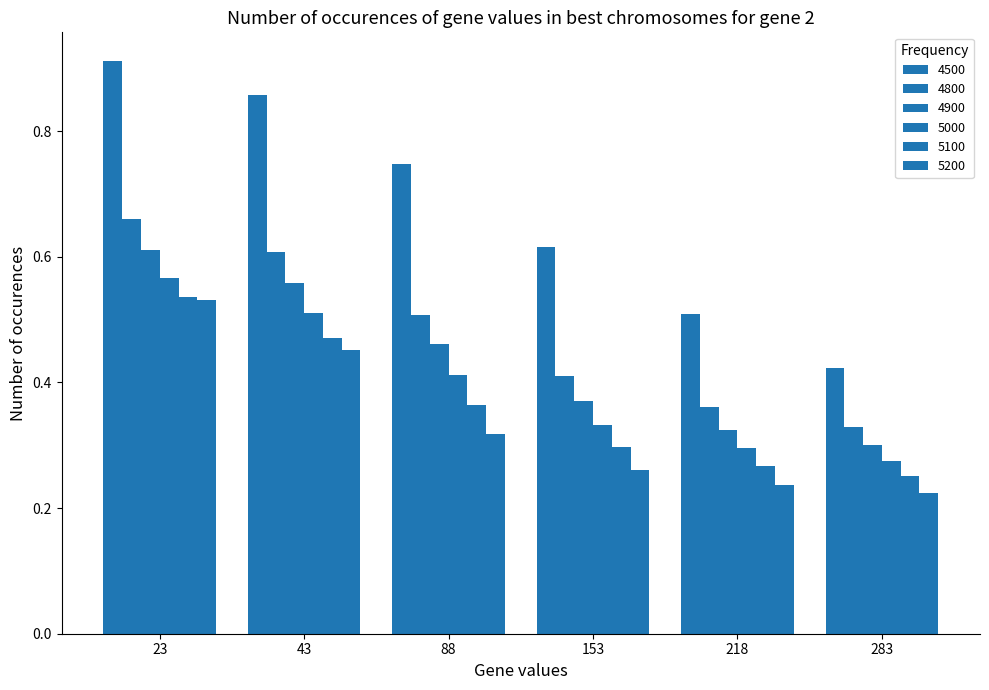

What is the maximum value shown in the chart?

0.9